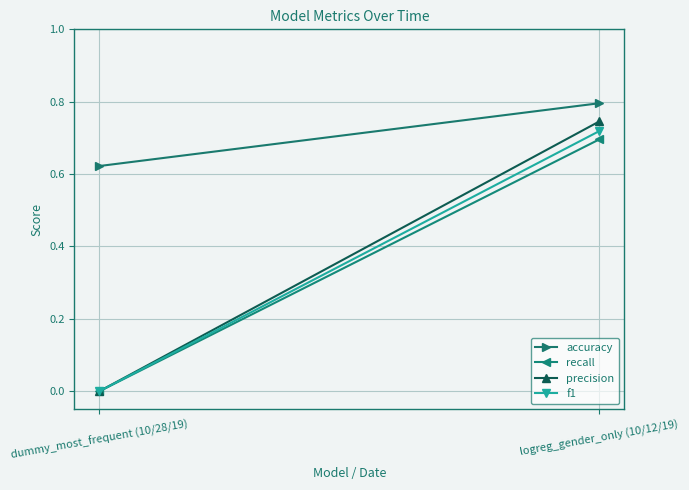

What is the sum of all accuracy values?

1.4